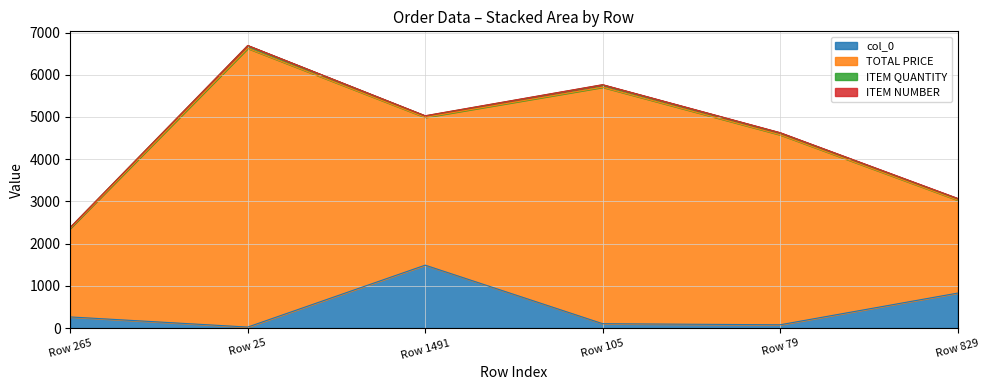

Reading left to right, what are all the values shown in this chart?

col_0: Row 265=265.0	Row 25=25.0	Row 1491=1491.0	Row 105=105.0	Row 79=79.0	Row 829=829.0
TOTAL PRICE: Row 265=2100.0	Row 25=6600.0	Row 1491=3500.0	Row 105=5600.0	Row 79=4500.0	Row 829=2202.5
ITEM QUANTITY: Row 265=21.0	Row 25=66.0	Row 1491=35.0	Row 105=56.0	Row 79=45.0	Row 829=36.0
ITEM NUMBER: Row 265=1.0	Row 25=2.0	Row 1491=3.0	Row 105=4.0	Row 79=5.0	Row 829=6.0